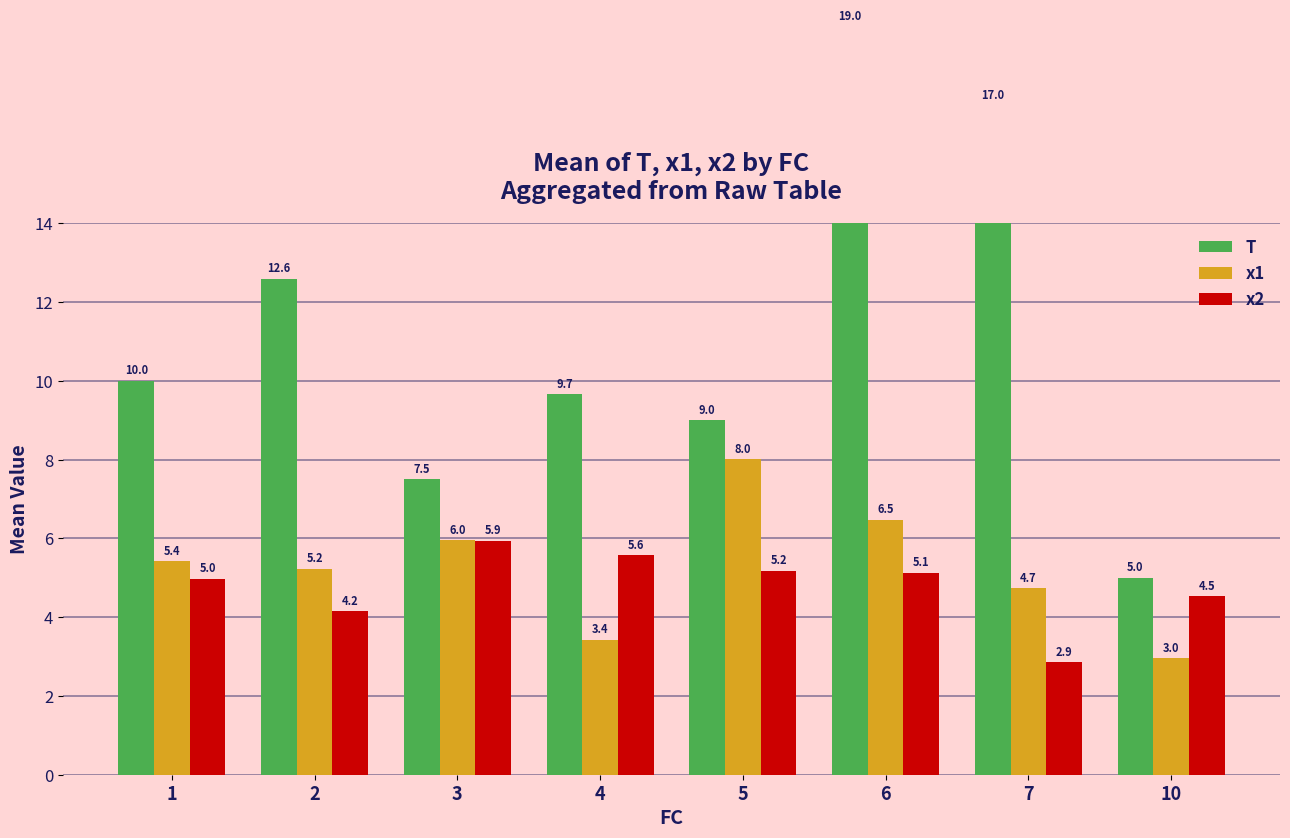

How many groups of bars are there?

8